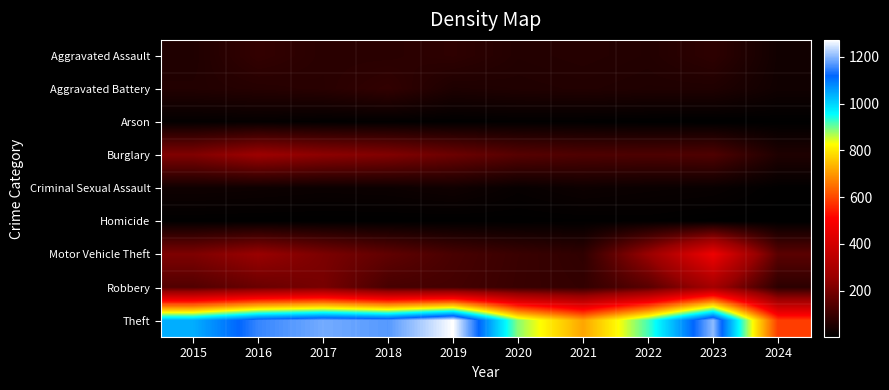

Reading left to right, transcribe all the data shown in this chart.

Aggravated Assault: 2015=56	2016=88	2017=72	2018=72	2019=80	2020=62	2021=66	2022=61	2023=79	2024=33
Aggravated Battery: 2015=60	2016=66	2017=71	2018=86	2019=53	2020=57	2021=60	2022=56	2023=56	2024=31
Arson: 2015=10	2016=12	2017=7	2018=7	2019=5	2020=7	2021=6	2022=3	2023=2	2024=4
Burglary: 2015=216	2016=266	2017=237	2018=218	2019=182	2020=146	2021=133	2022=130	2023=134	2024=54
Criminal Sexual Assault: 2015=29	2016=26	2017=22	2018=24	2019=31	2020=16	2021=26	2022=21	2023=18	2024=6
Homicide: 2015=5	2016=4	2017=4	2018=4	2019=4	2020=5	2021=6	2022=7	2023=3	2024=2
Motor Vehicle Theft: 2015=212	2016=259	2017=208	2018=163	2019=123	2020=99	2021=82	2022=259	2023=472	2024=153
Robbery: 2015=139	2016=178	2017=202	2018=121	2019=116	2020=97	2021=88	2022=151	2023=284	2024=77
Theft: 2015=1041	2016=1151	2017=1188	2018=1170	2019=1272	2020=884	2021=716	2022=920	2023=1203	2024=585